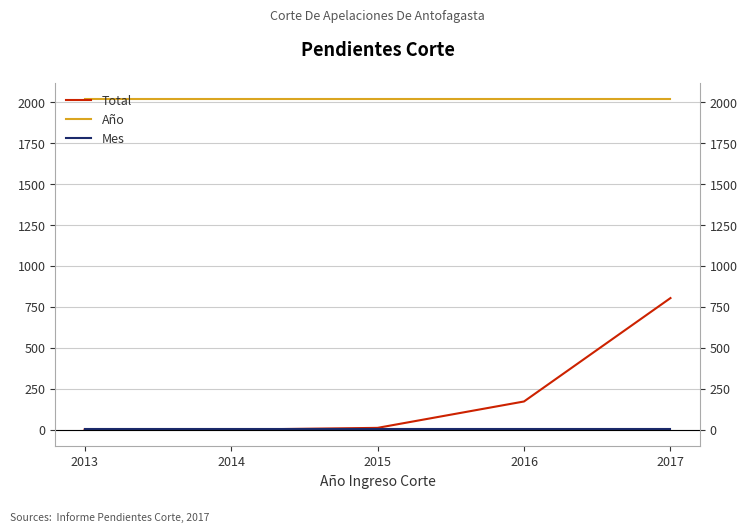

Is it true that Mes equals 5 at 2014?

True